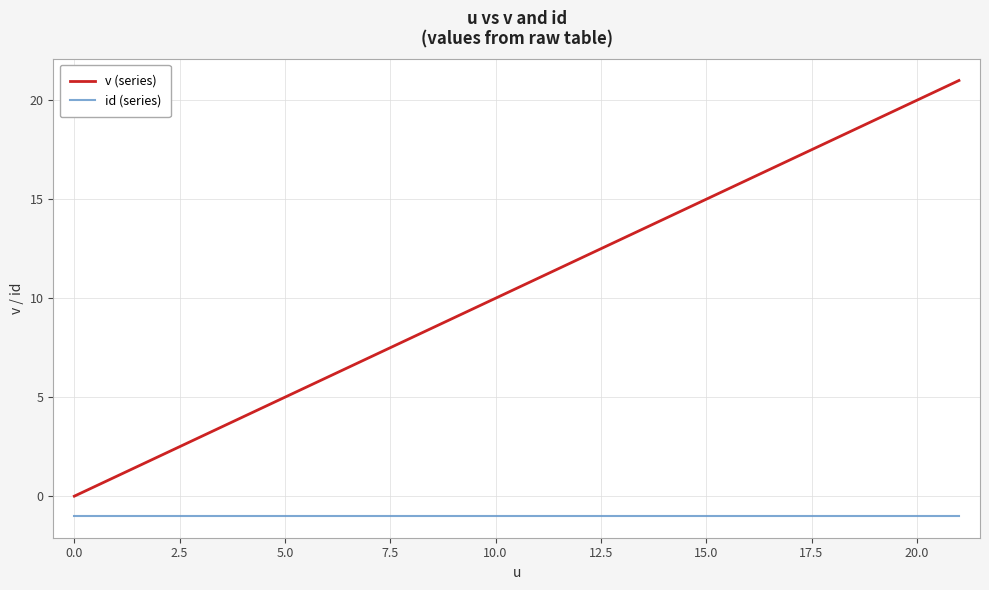

True or false: id (series) and v (series) intersect in this chart.

False